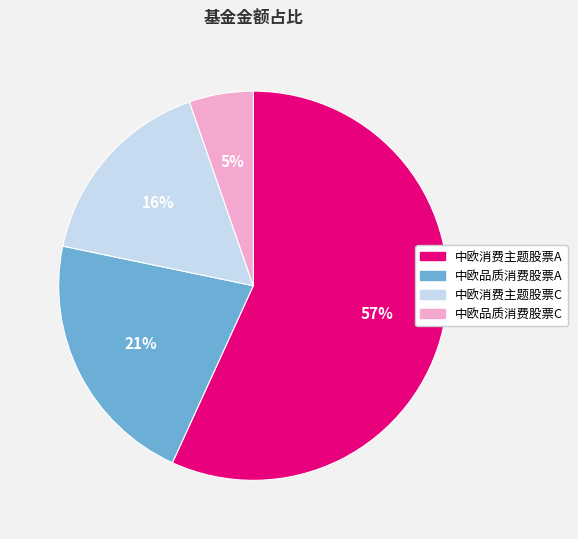

Count the number of slices in the pie.

4